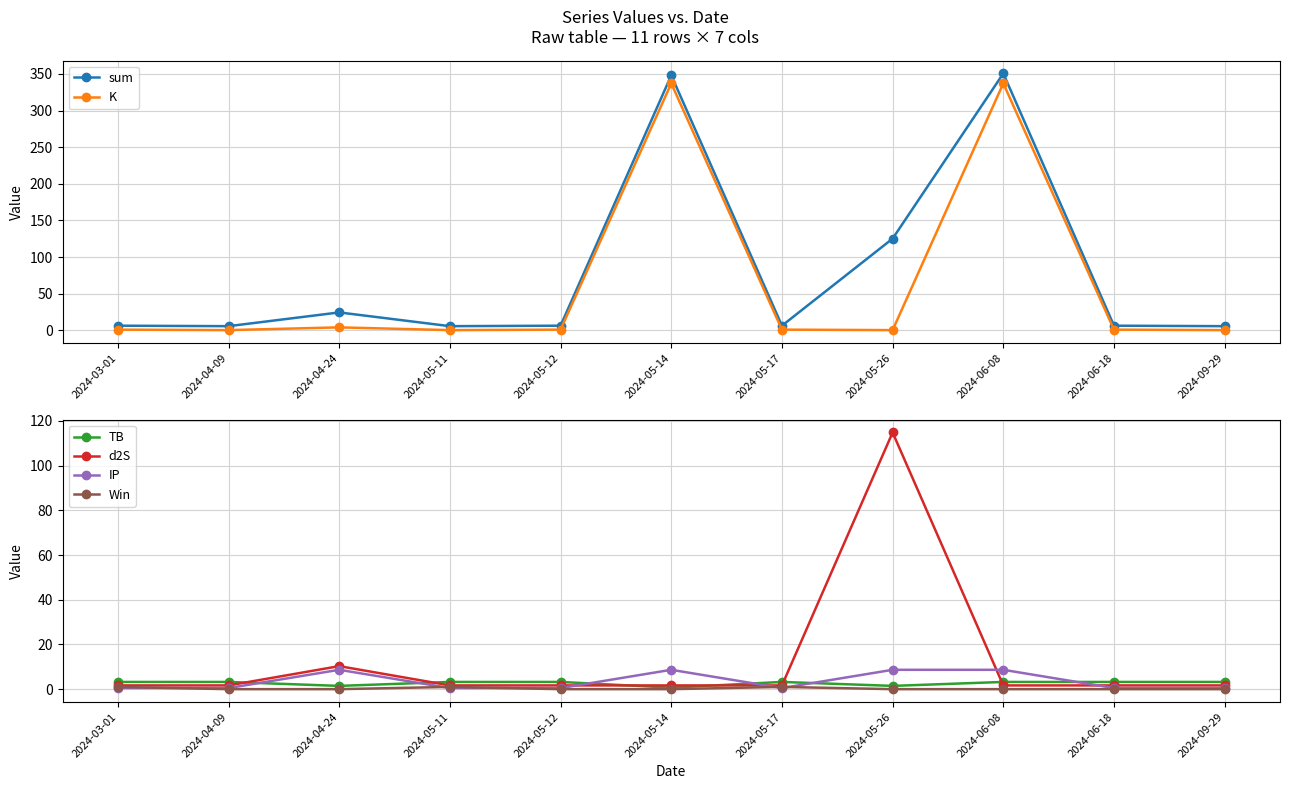

Is the value of IP at 2024-06-08 greater than the value of d2S at 2024-05-14?

Yes